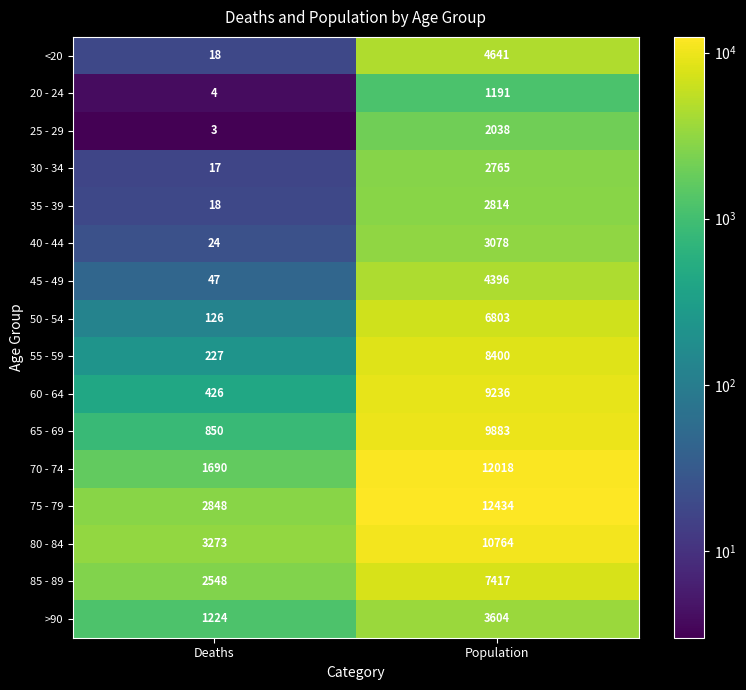

Which category has the highest value across all series?

Population